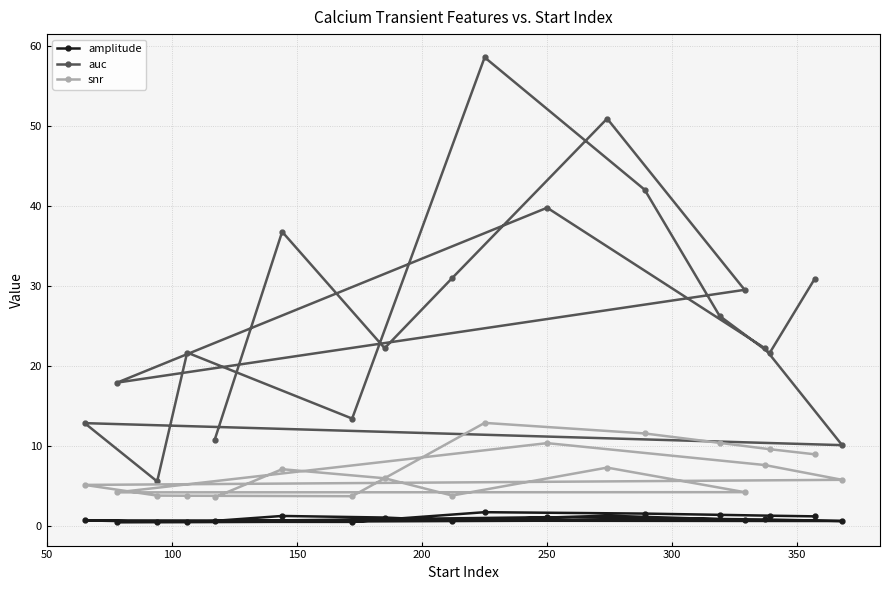

In auc, how many points are higher than both neighbors (excluding endpoints)?

6